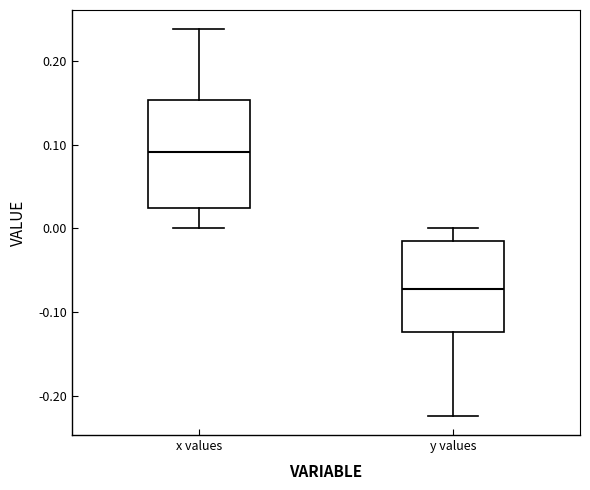

Reading left to right, read every box against the y-axis: the position of its median line, the range the box covers, and the ends of its whiskers. The values are not printed on the chart, so give them approximately, as read against the axis.

x values: median 0.09, box 0.02 to 0.15, whiskers 0.00 to 0.24
y values: median -0.07, box -0.12 to -0.02, whiskers -0.22 to 0.00